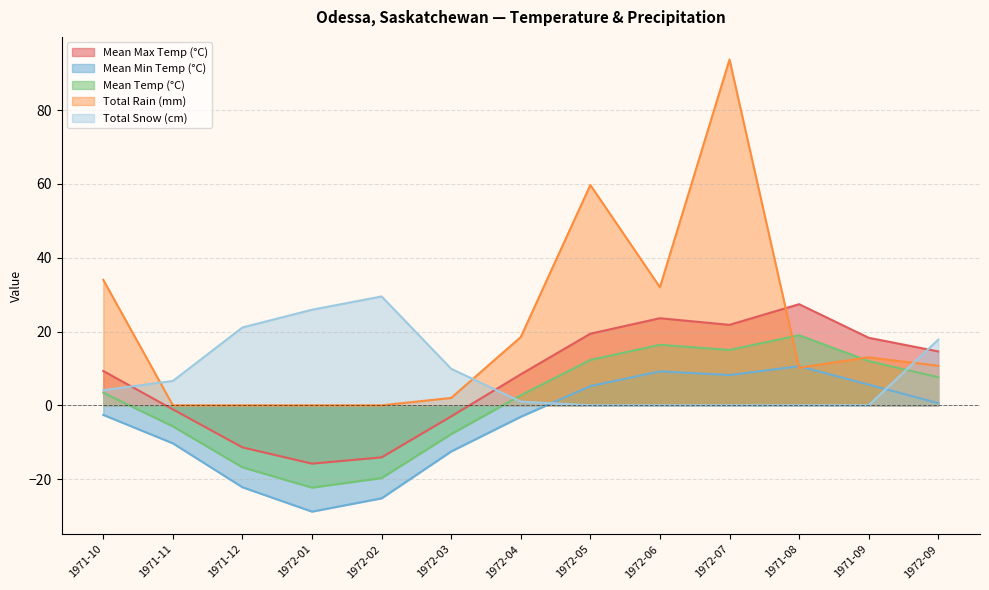

Rank the series at 1972-05 from lowest to highest value.

Total Snow (cm), Mean Min Temp (°C), Mean Temp (°C), Mean Max Temp (°C), Total Rain (mm)